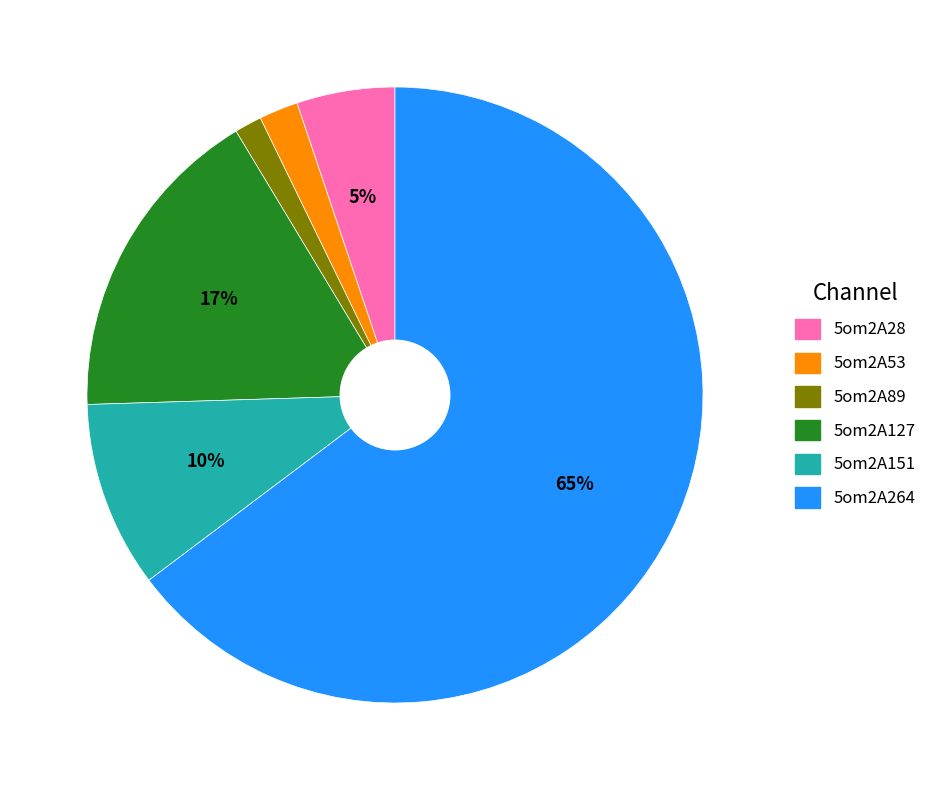

To the nearest percent, what portion does 5om2A127 represent?

17%